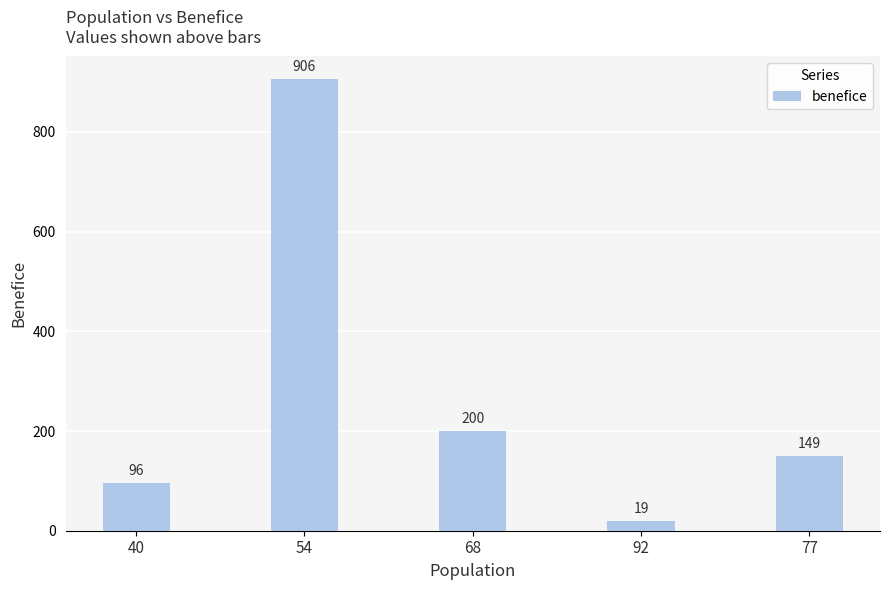

Does the chart contain any negative values?

No